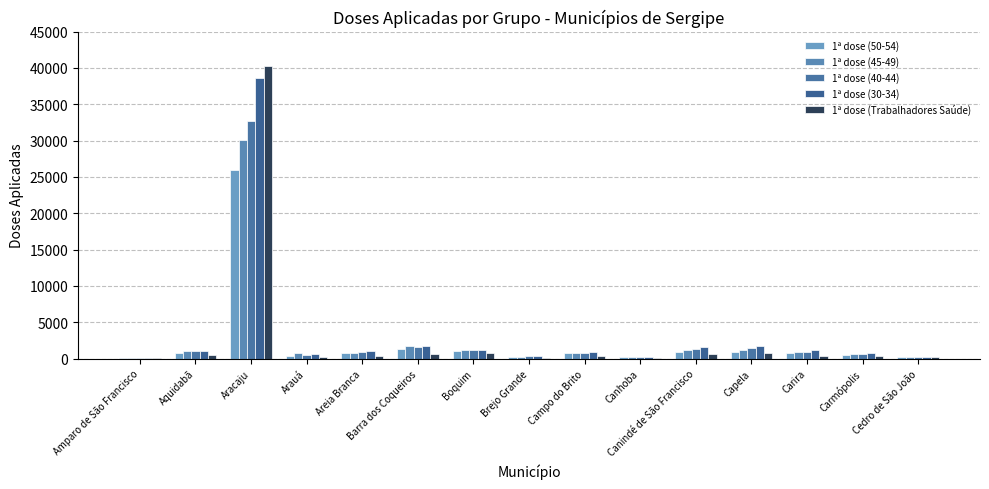

Is the value of 1ª dose (50-54) at Arauá greater than the value of 1ª dose (40-44) at Boquim?

No